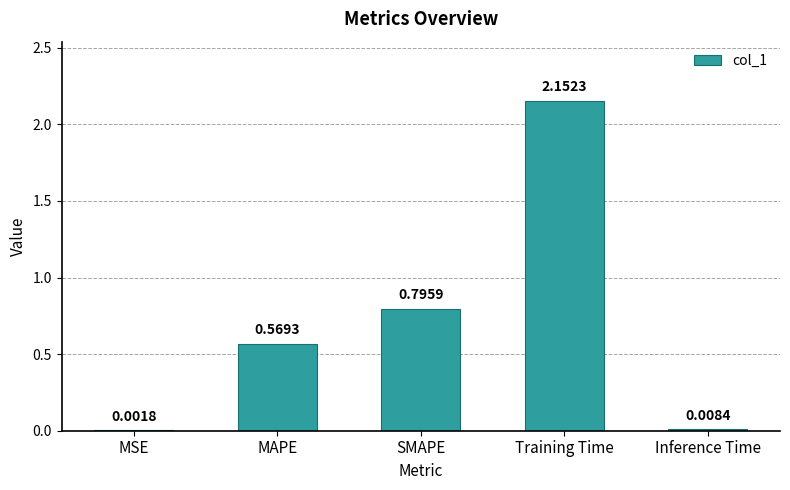

Between MAPE and Training Time, which is larger?

Training Time